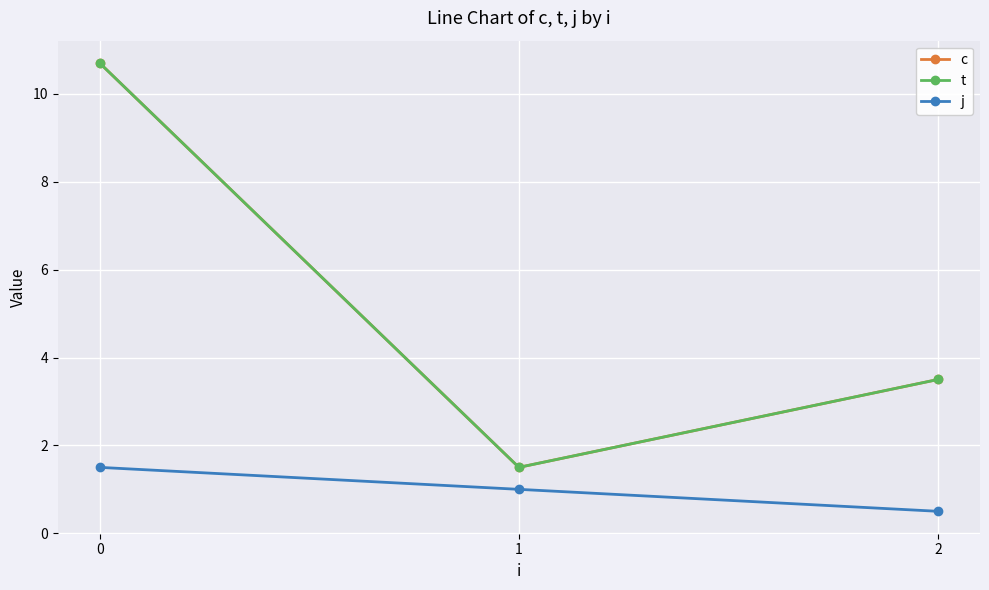

Is this an area chart (filled region under the line)?

No